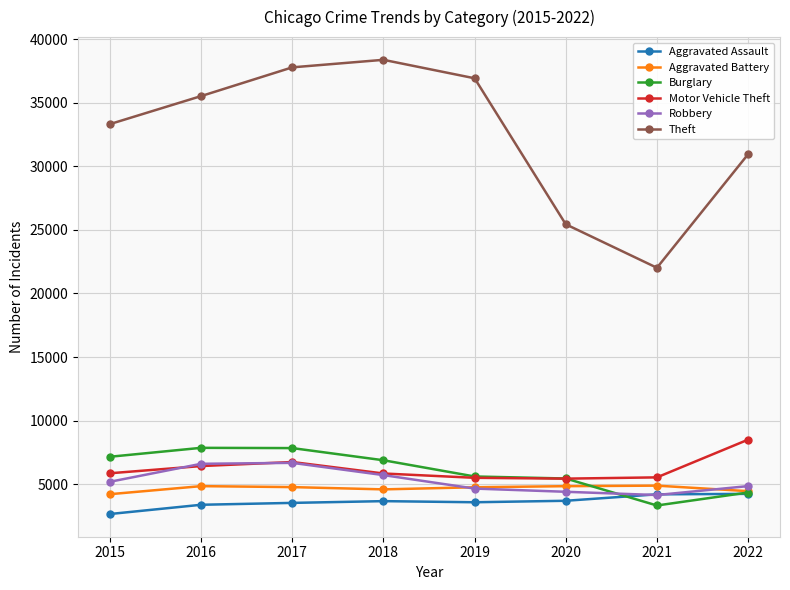

What is the value of the Robbery point at the 2nd from the left?

6614